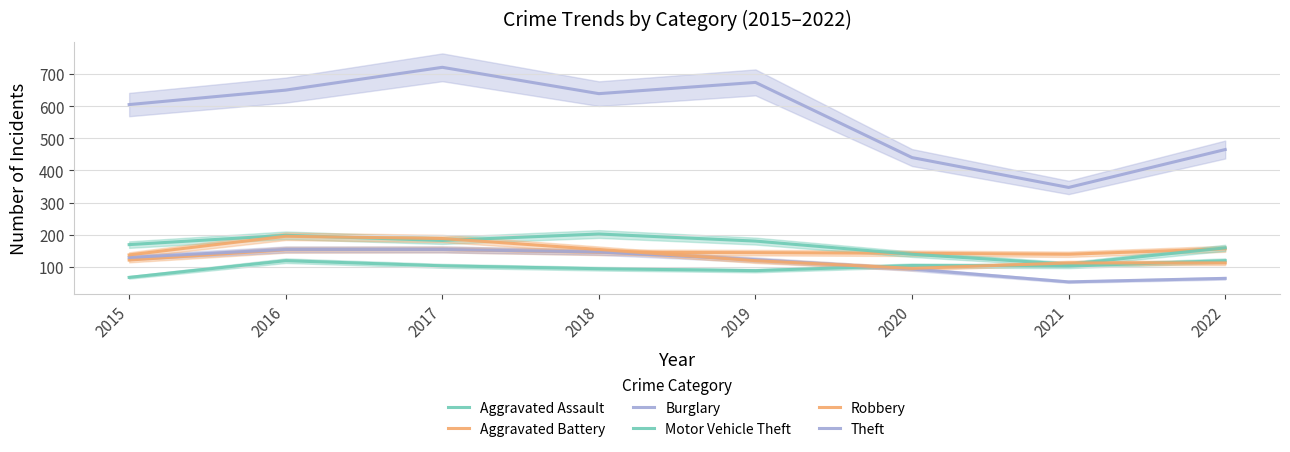

How many values in the Robbery series exceed 137?

3